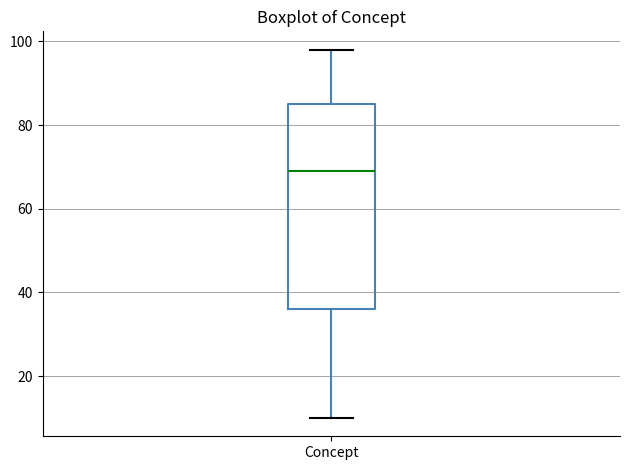

Where does the lower whisker of the box for Concept end on the y-axis? The values are not printed on the chart, so give them approximately, as read against the axis.

10